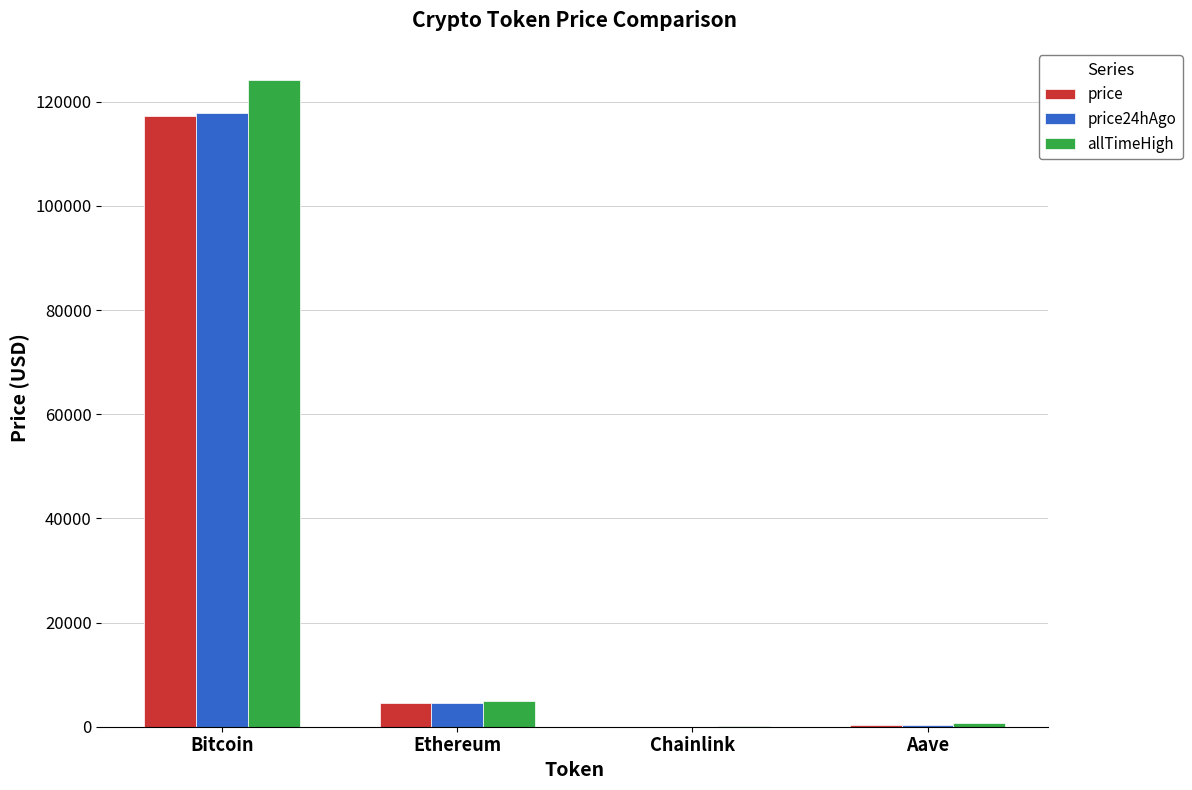

What is the highest value of the allTimeHigh series?

124128.0